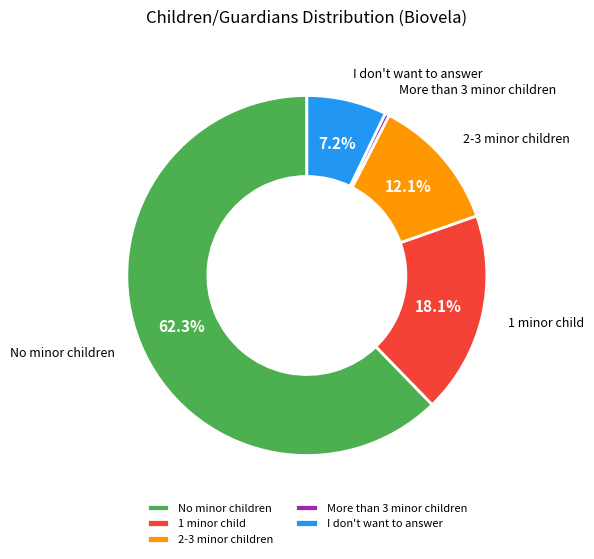

To the nearest percent, what portion does I don't want to answer represent?

7%